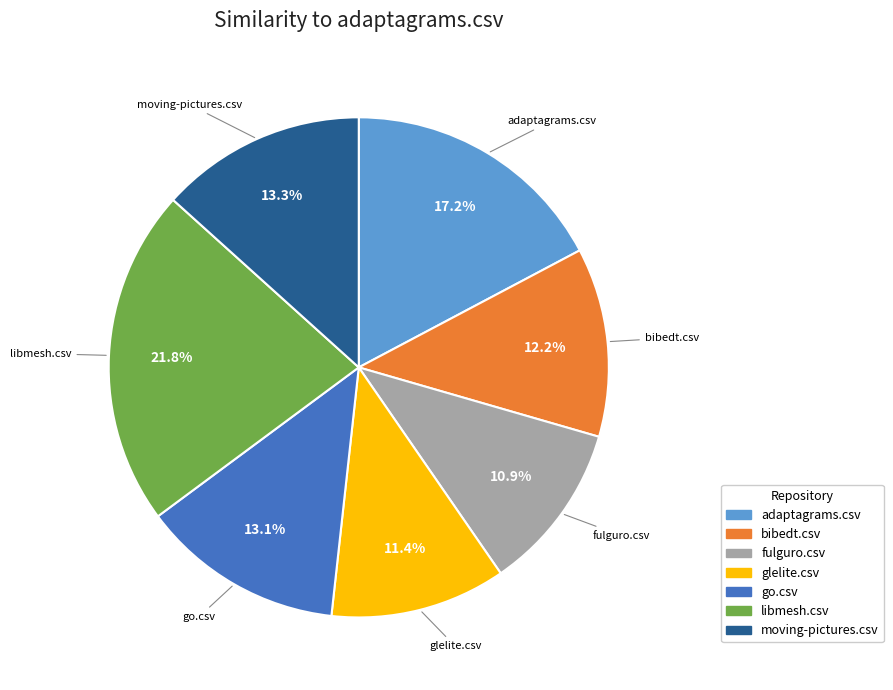

Is it true that go.csv is 13% of the pie?

True